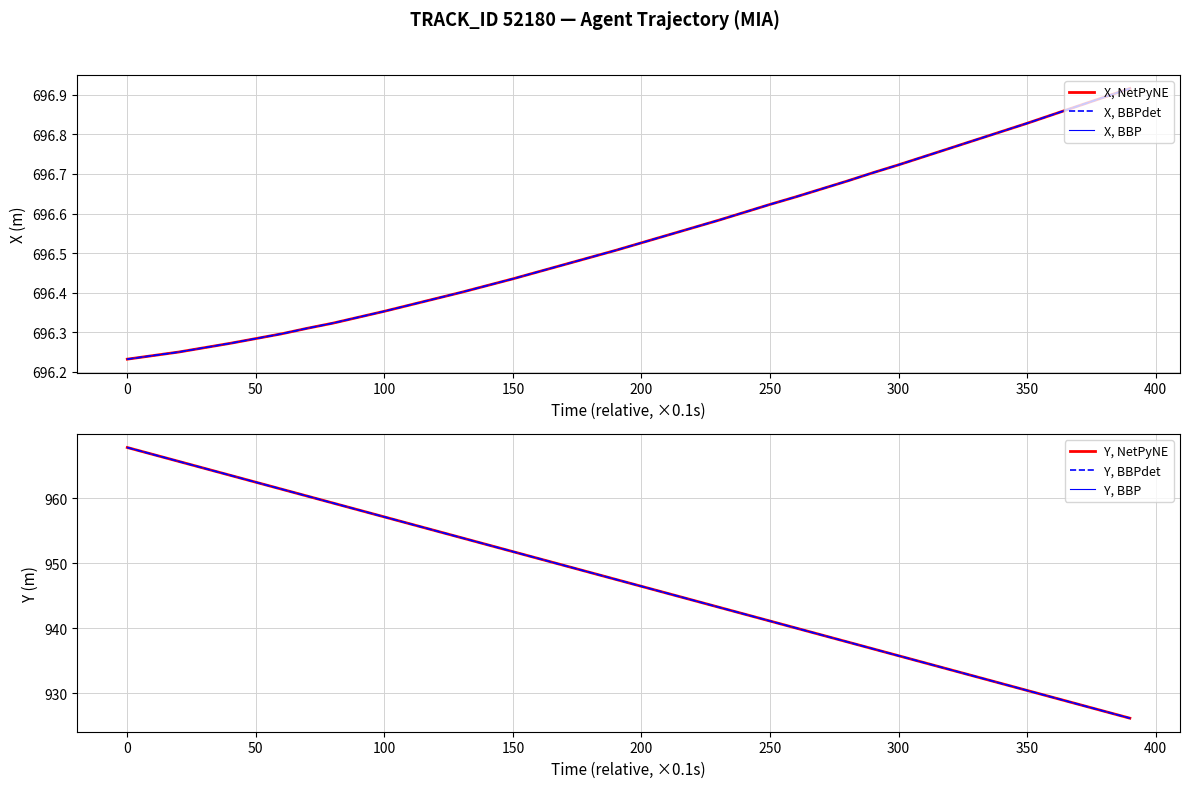

What is the greatest value displayed?

967.8